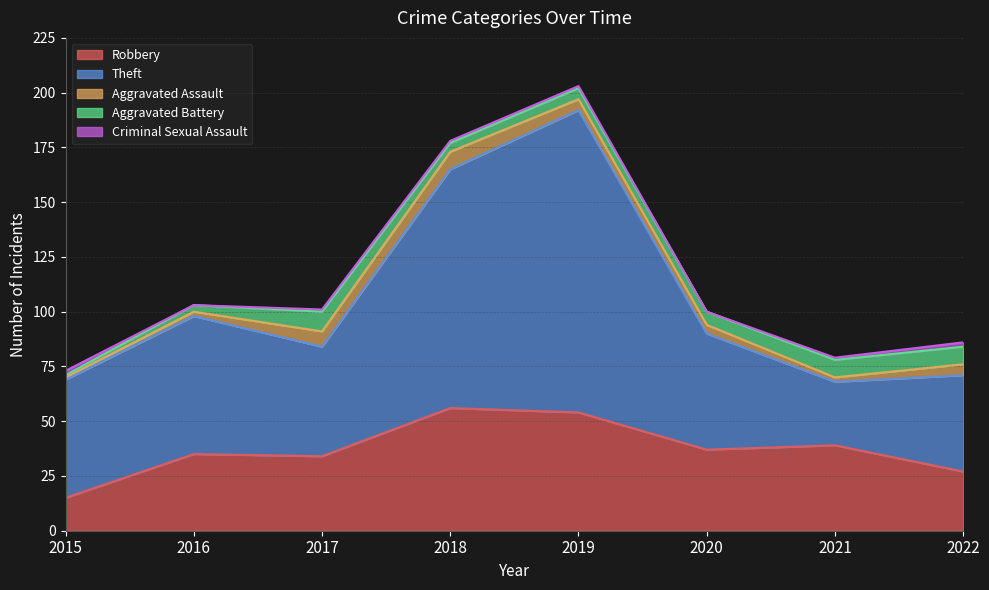

How many interior local valleys does the Criminal Sexual Assault series have?

2